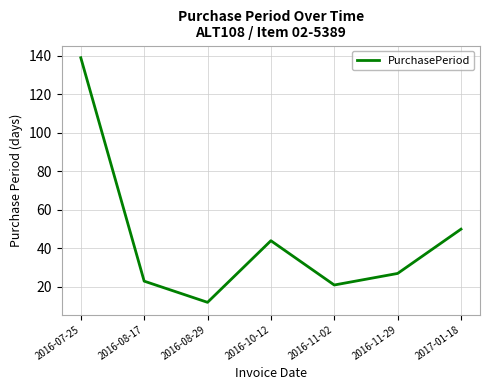

What is the ratio of the value at 2016-08-17 to the value at 2016-10-12?

0.5